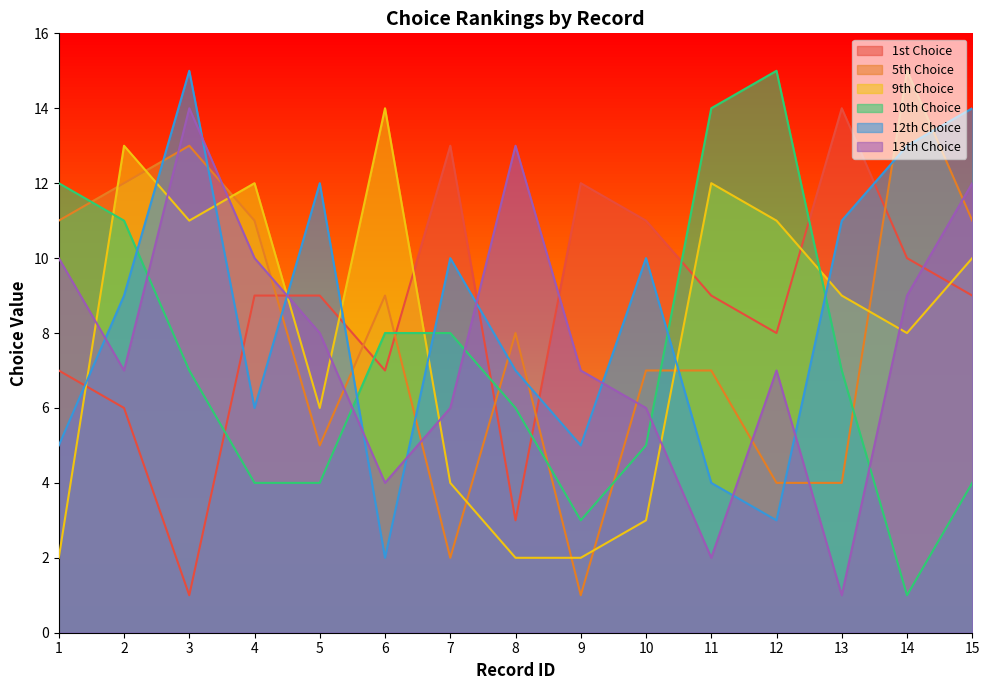

Which has a higher value, 11 or 14?

14